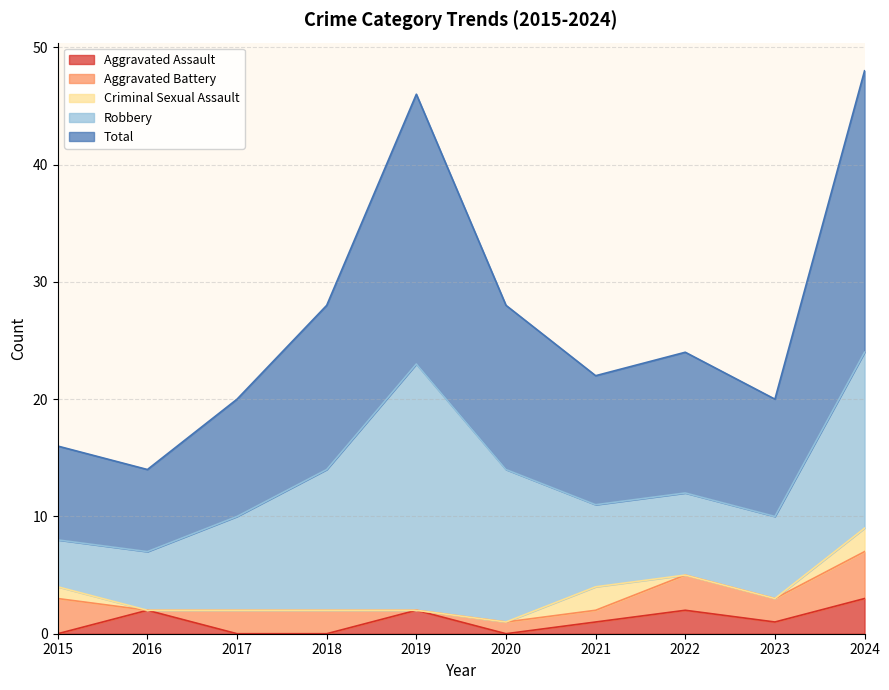

How many values in Aggravated Battery are above zero?

8